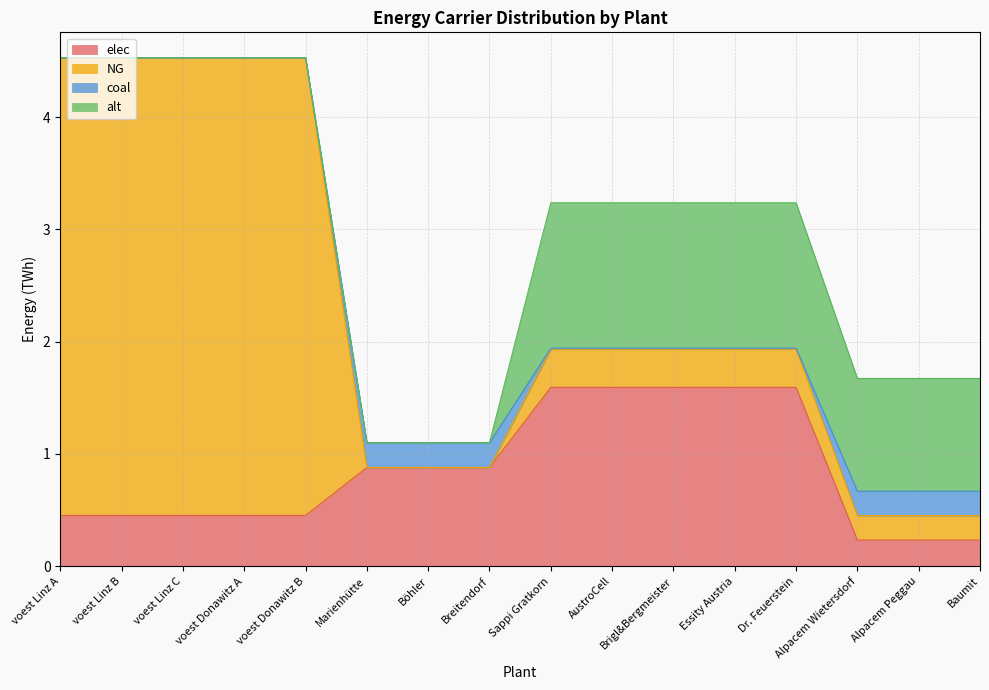

The value of elec at AustroCell is 0.6. True or false?

False